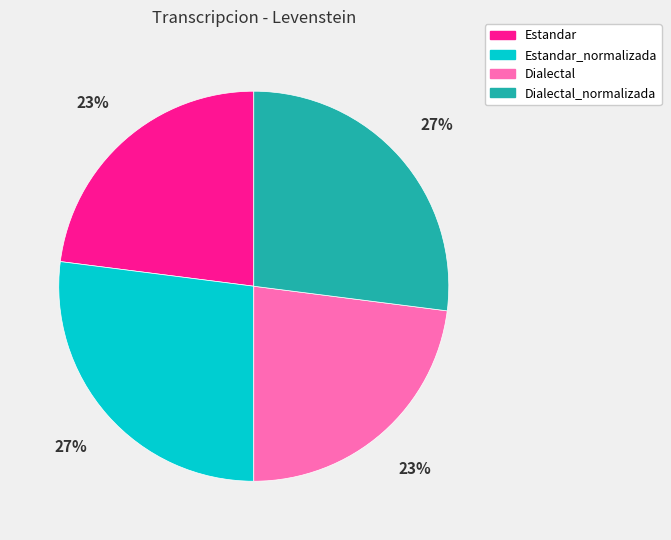

To the nearest percent, what is the difference between the Estandar_normalizada and Dialectal slice percentages?

4%